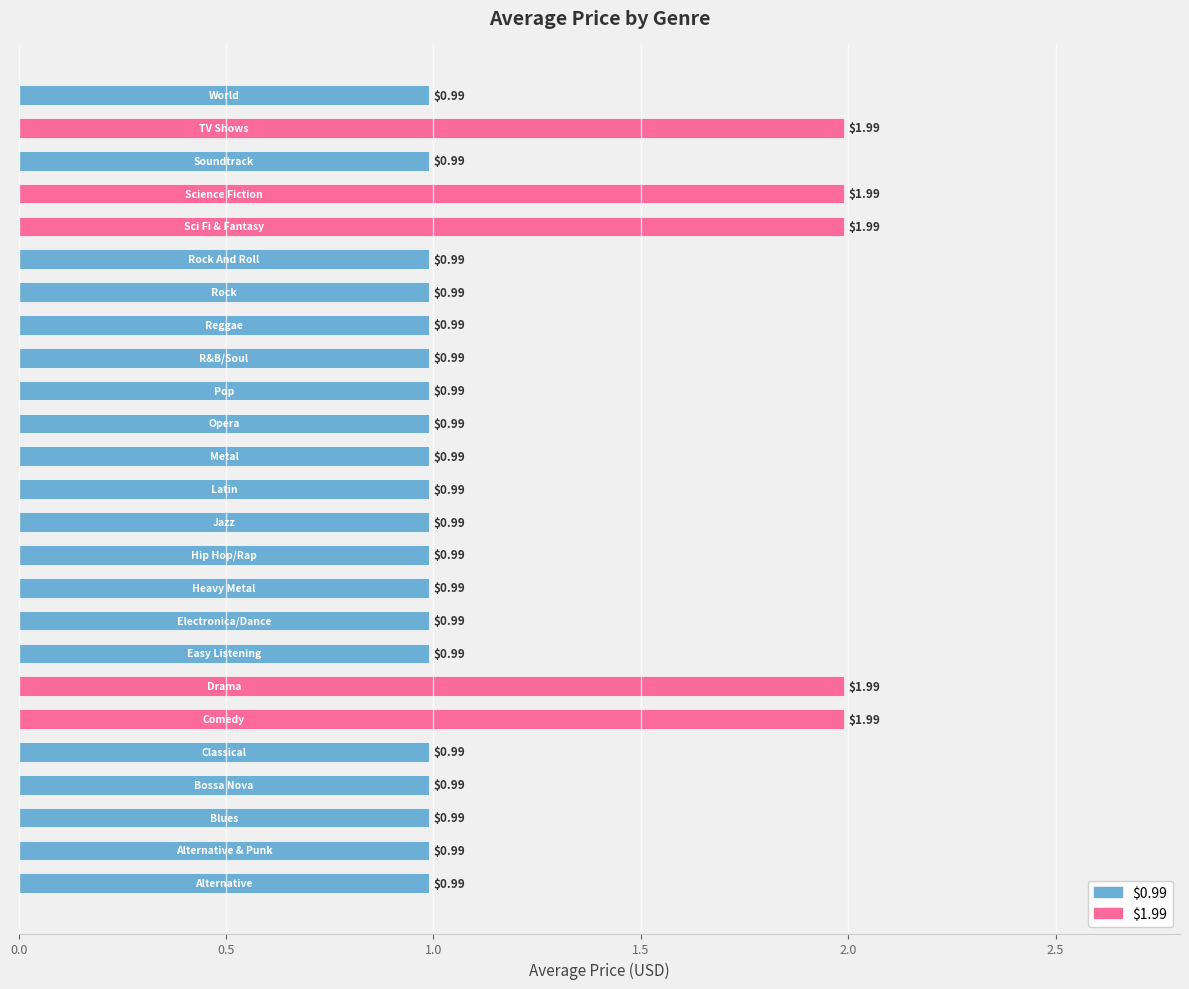

What is the sum of all values?

29.8